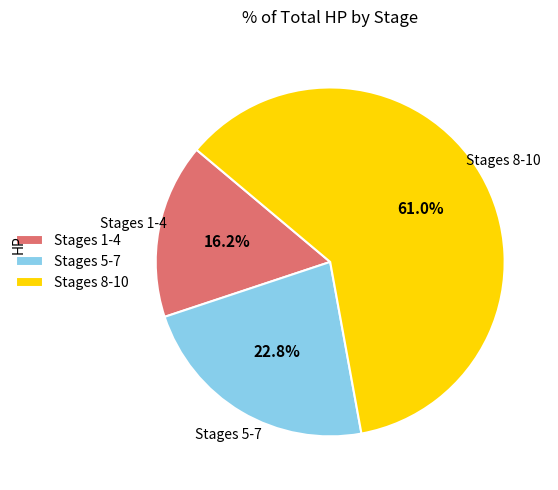

Does any single category account for the majority?

Yes